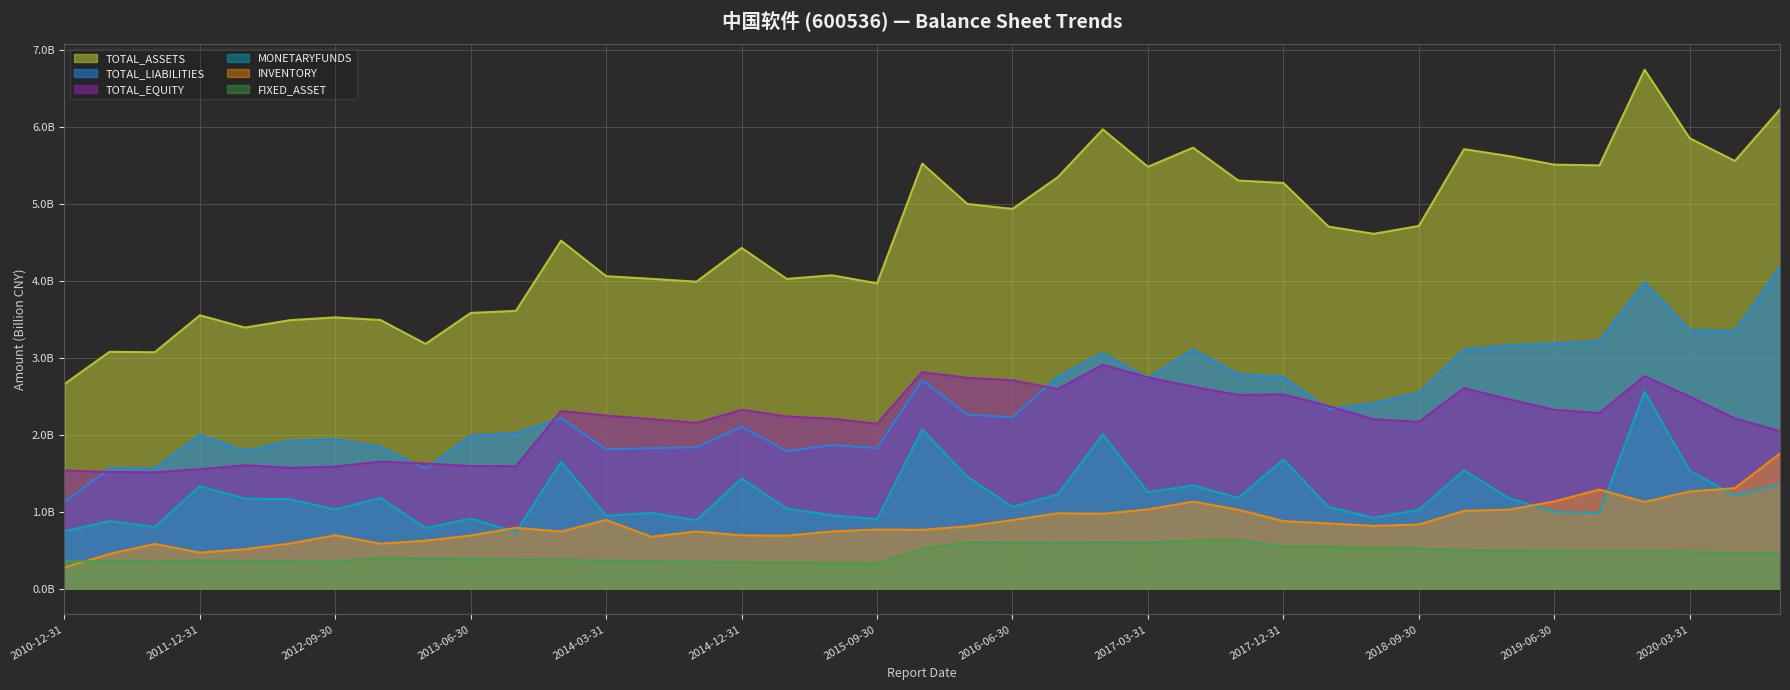

In TOTAL_ASSETS, how many points are higher than both neighbors (excluding endpoints)?

11